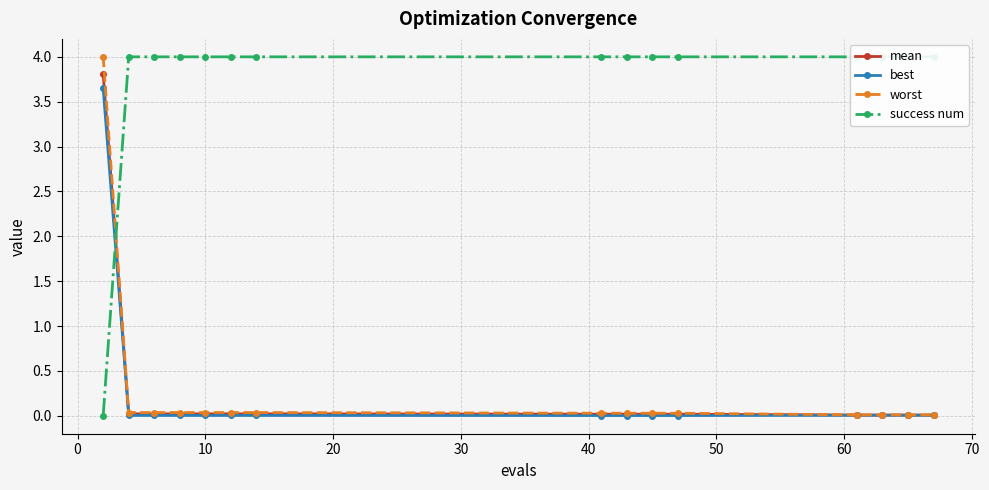

What is the maximum value for mean?

3.8